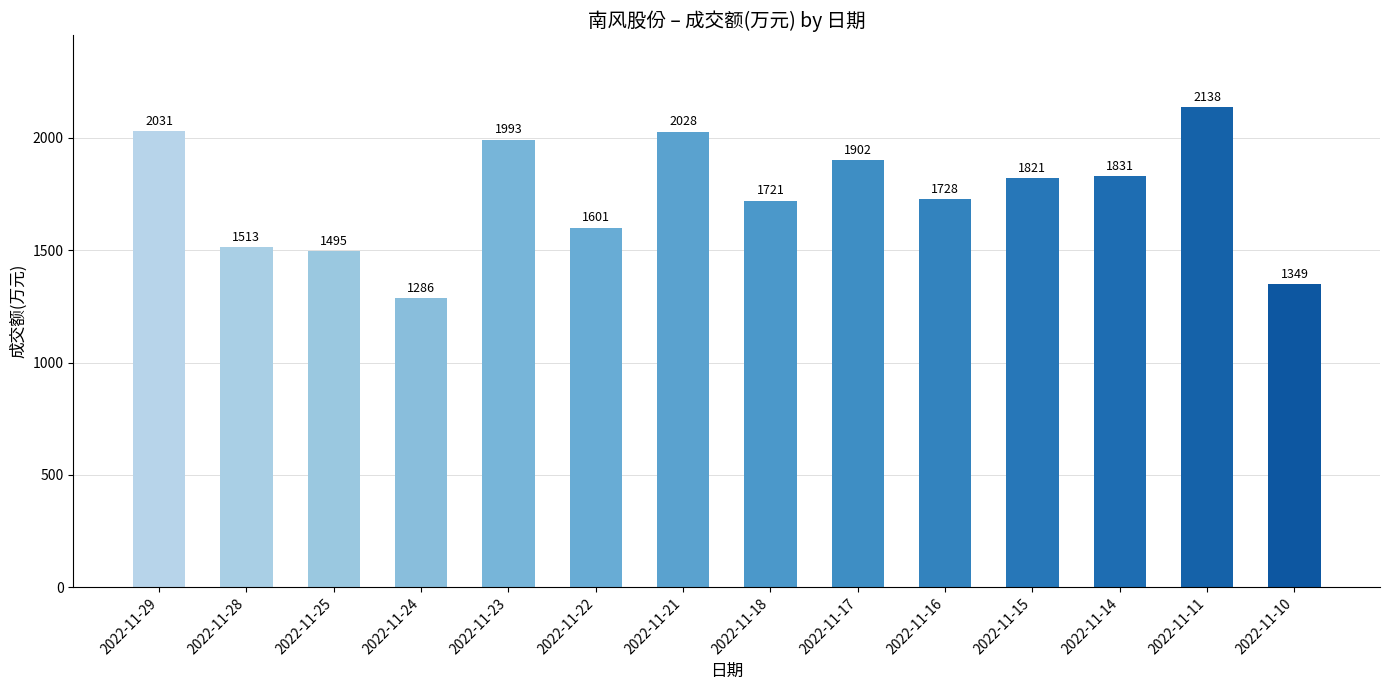

Which has a higher value, 2022-11-11 or 2022-11-21?

2022-11-11